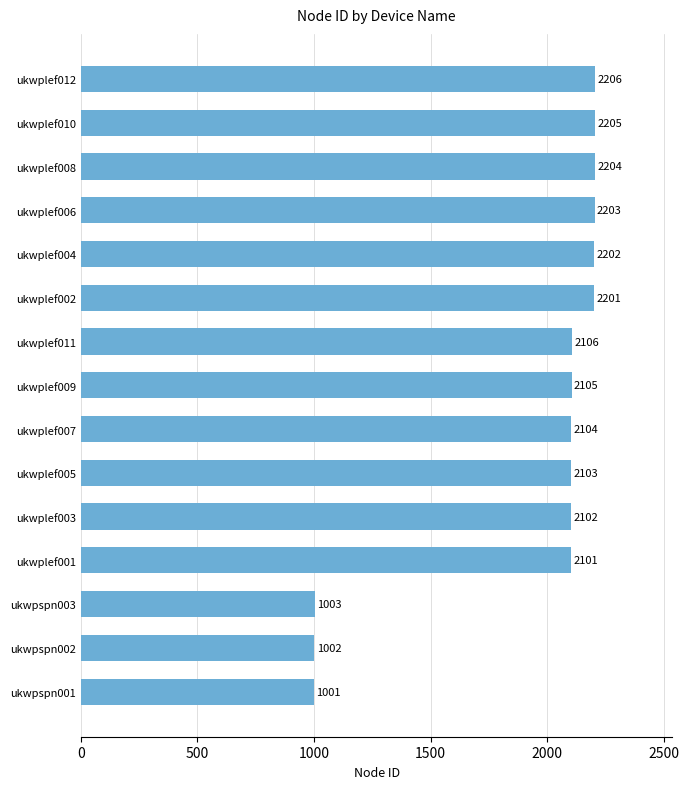

List the labels in order of value, smallest first.

ukwpspn001, ukwpspn002, ukwpspn003, ukwplef001, ukwplef003, ukwplef005, ukwplef007, ukwplef009, ukwplef011, ukwplef002, ukwplef004, ukwplef006, ukwplef008, ukwplef010, ukwplef012